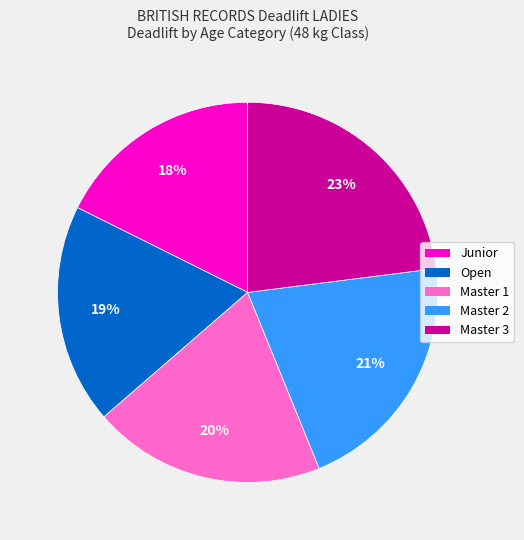

Count the number of slices in the pie.

5